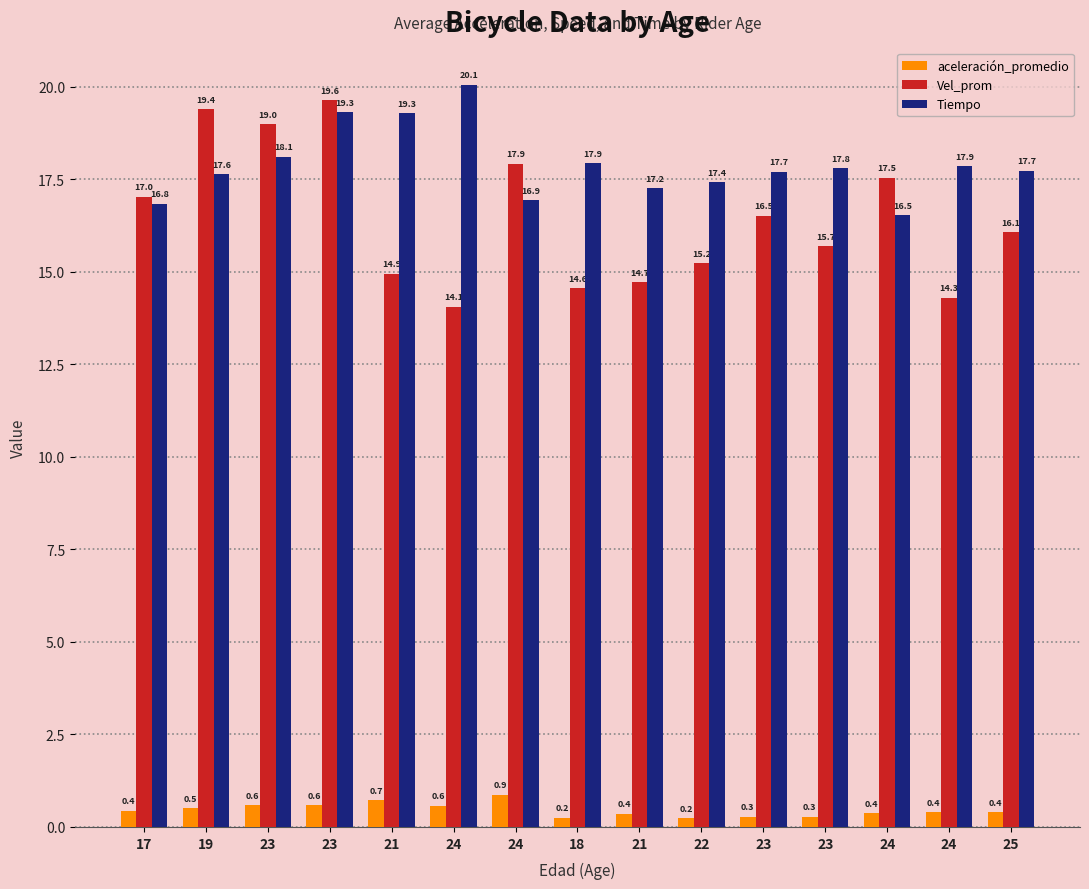

How many data points in Vel_prom are less than 16?

7